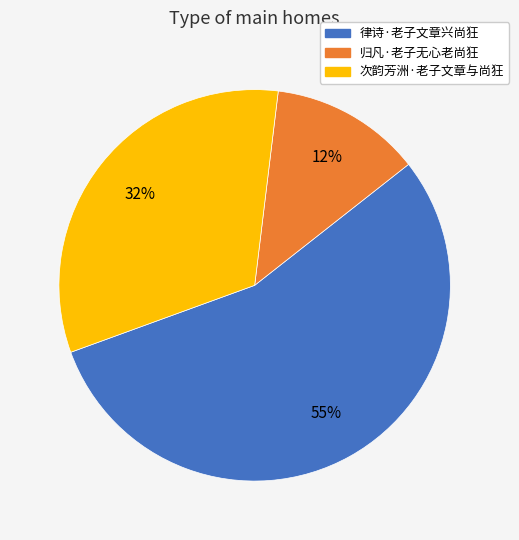

Does 归凡·老子无心老尚狂 account for over 50% of the chart?

No